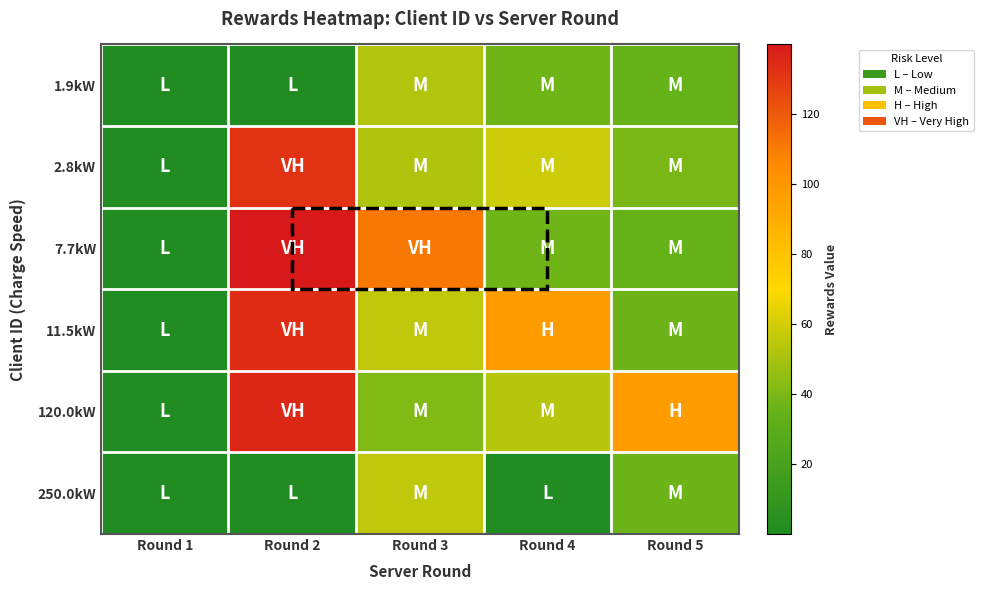

Reading left to right, list all the values displayed in this chart.

1.9kW: Round 1=0.3	Round 2=0.5	Round 3=52.0	Round 4=37.7	Round 5=35.3
2.8kW: Round 1=0.5	Round 2=131.8	Round 3=51.9	Round 4=58.5	Round 5=39.8
7.7kW: Round 1=0.0	Round 2=139.9	Round 3=110.5	Round 4=37.2	Round 5=35.1
11.5kW: Round 1=0.0	Round 2=133.4	Round 3=55.5	Round 4=97.3	Round 5=36.7
120.0kW: Round 1=0.2	Round 2=135.6	Round 3=41.4	Round 4=53.4	Round 5=97.3
250.0kW: Round 1=0.5	Round 2=0.5	Round 3=55.5	Round 4=0.5	Round 5=36.7